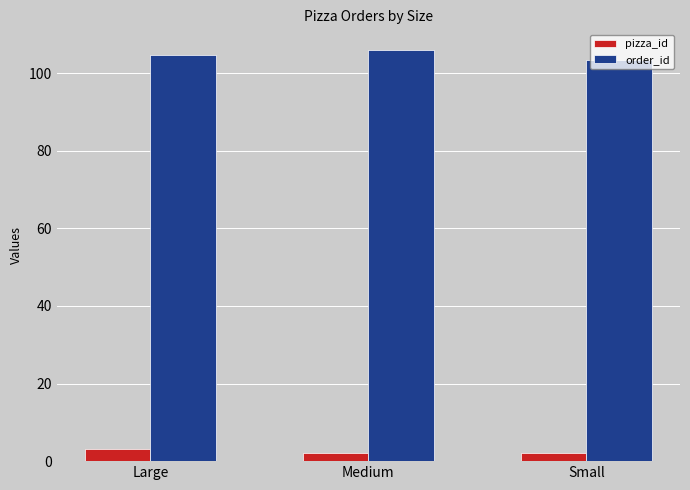

The value of order_id at Large is 26.0. True or false?

False